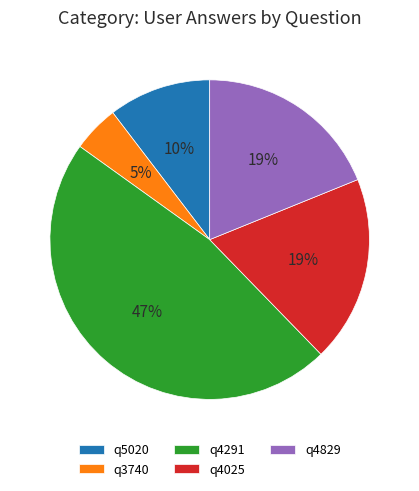

Do q4829 and q5020 together represent more than half of the pie?

No